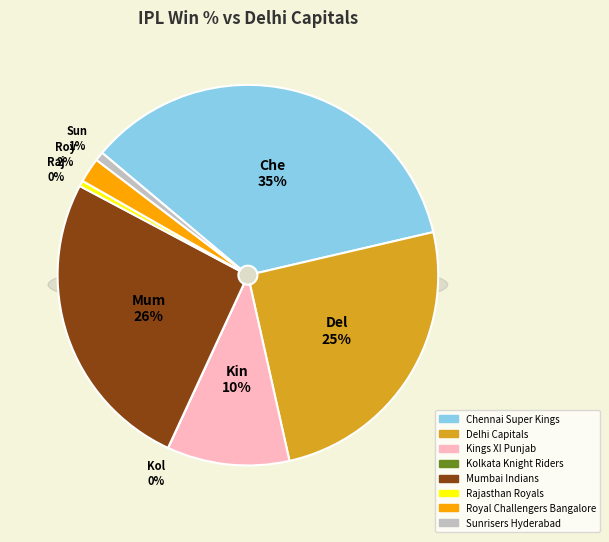

What percentage is NOT represented by Delhi Capitals?

74.9%